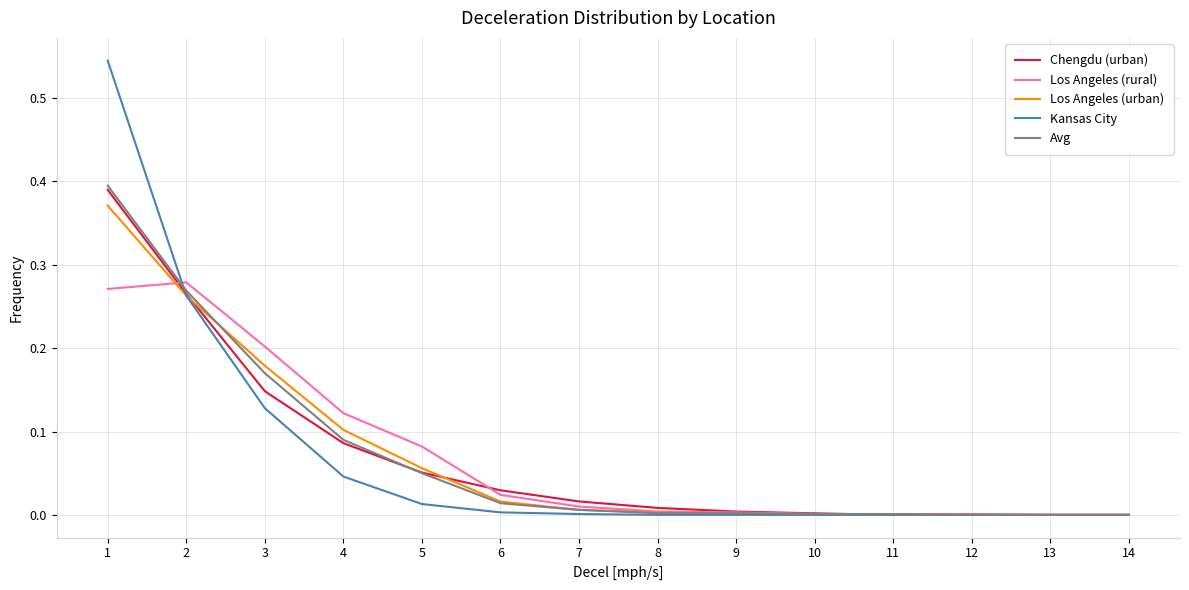

True or false: Chengdu (urban) has a value of 0.3 at 13.

False